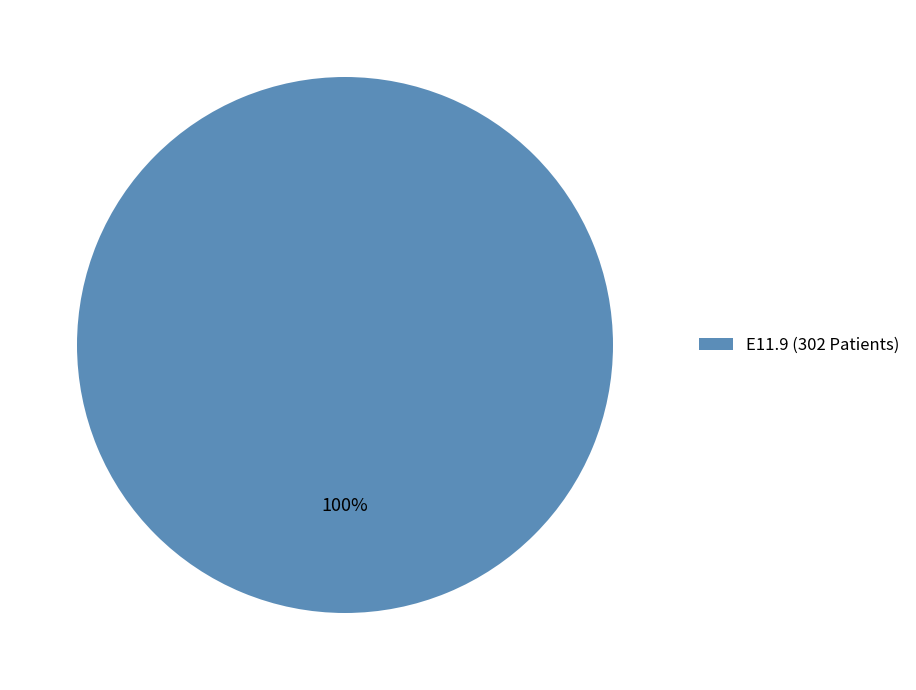

Is there a majority slice in this chart?

Yes